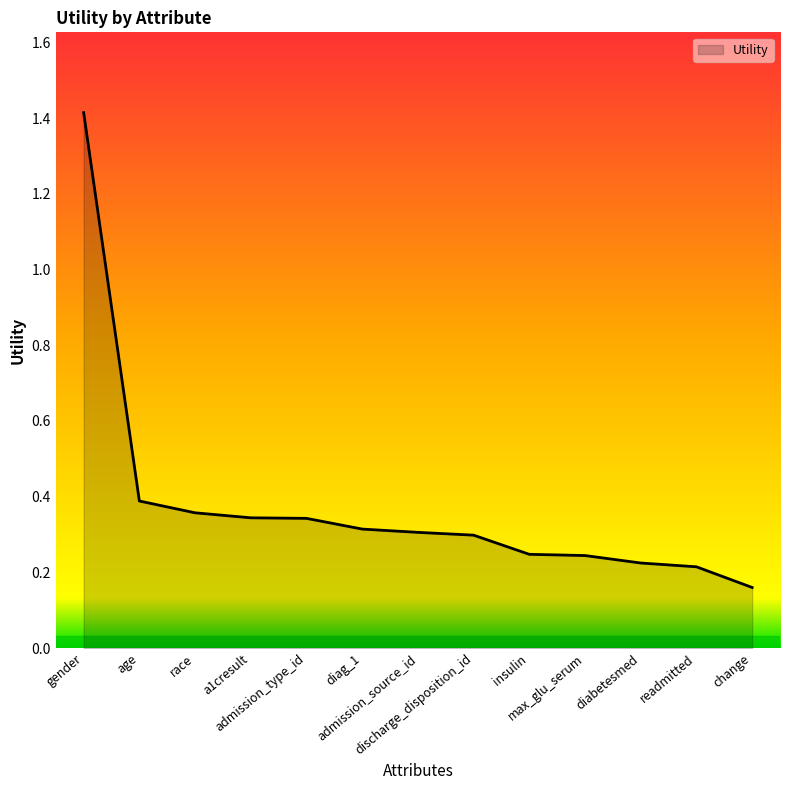

What is the greatest value displayed?

1.4